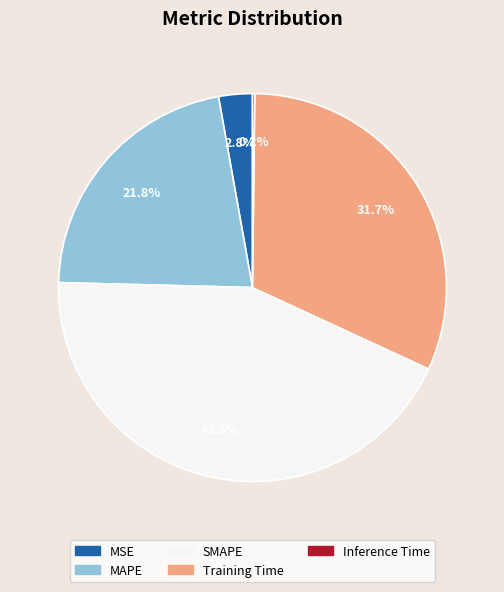

To the nearest percent, what portion does Training Time represent?

32%